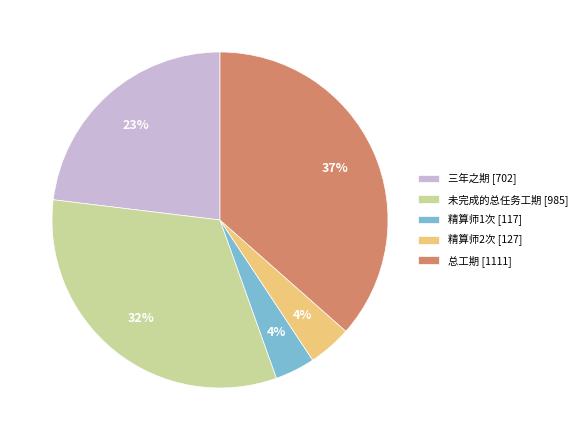

What is the largest slice in the pie chart?

总工期